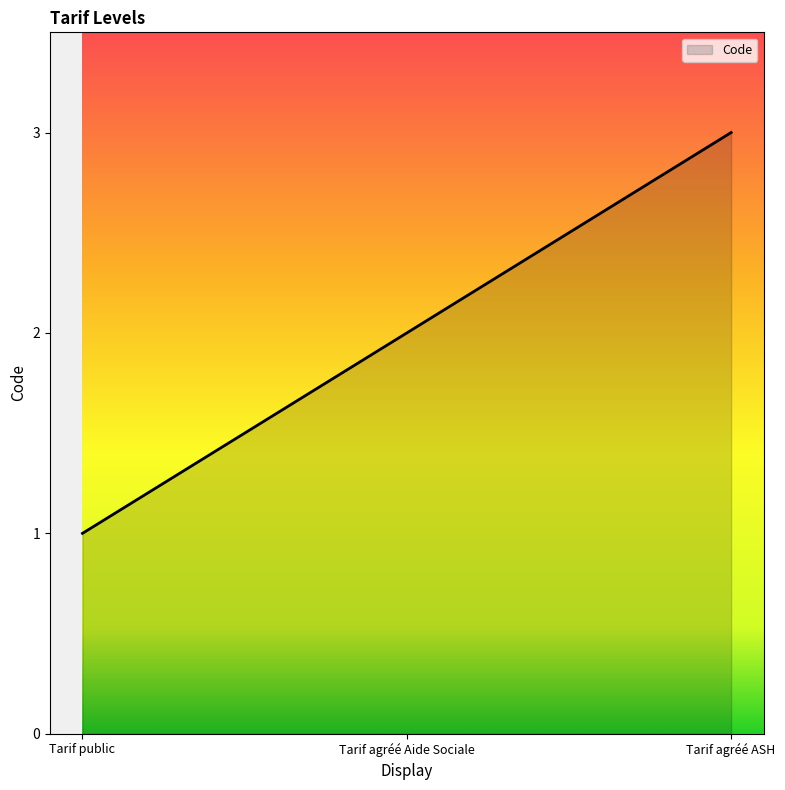

Approximately how many times larger is the value at Tarif agréé ASH compared to Tarif agréé Aide Sociale?

1.5